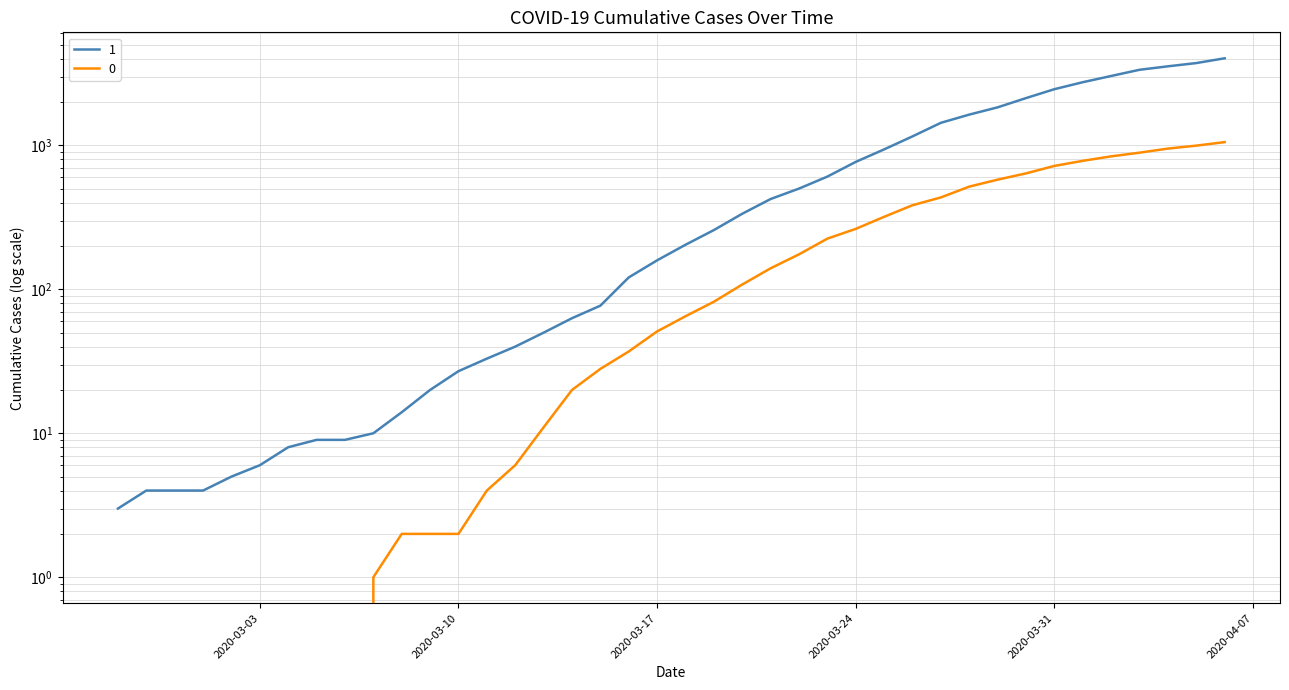

Reading left to right, transcribe all the data shown in this chart.

1: 2020-02-27=3	2020-02-28=4	2020-02-29=4	2020-03-01=4	2020-03-02=5	2020-03-03=6	2020-03-04=8	2020-03-05=9	2020-03-06=9	2020-03-07=10	2020-03-08=14	2020-03-09=20	2020-03-10=27	2020-03-11=33	2020-03-12=40	2020-03-13=50	2020-03-14=63	2020-03-15=77	2020-03-16=121	2020-03-17=159	2020-03-18=204	2020-03-19=258	2020-03-20=335	2020-03-21=424	2020-03-22=501	2020-03-23=607	2020-03-24=768	2020-03-25=938	2020-03-26=1155	2020-03-27=1435	2020-03-28=1636	2020-03-29=1838	2020-03-30=2131	2020-03-31=2457	2020-04-01=2747	2020-04-02=3035	2020-04-03=3351	2020-04-04=3542	2020-04-05=3731	2020-04-06=4028
0: 2020-02-27=0	2020-02-28=0	2020-02-29=0	2020-03-01=0	2020-03-02=0	2020-03-03=0	2020-03-04=0	2020-03-05=0	2020-03-06=0	2020-03-07=1	2020-03-08=2	2020-03-09=2	2020-03-10=2	2020-03-11=4	2020-03-12=6	2020-03-13=11	2020-03-14=20	2020-03-15=28	2020-03-16=37	2020-03-17=51	2020-03-18=65	2020-03-19=82	2020-03-20=108	2020-03-21=140	2020-03-22=175	2020-03-23=225	2020-03-24=263	2020-03-25=319	2020-03-26=384	2020-03-27=435	2020-03-28=517	2020-03-29=578	2020-03-30=639	2020-03-31=720	2020-04-01=781	2020-04-02=839	2020-04-03=890	2020-04-04=950	2020-04-05=996	2020-04-06=1054